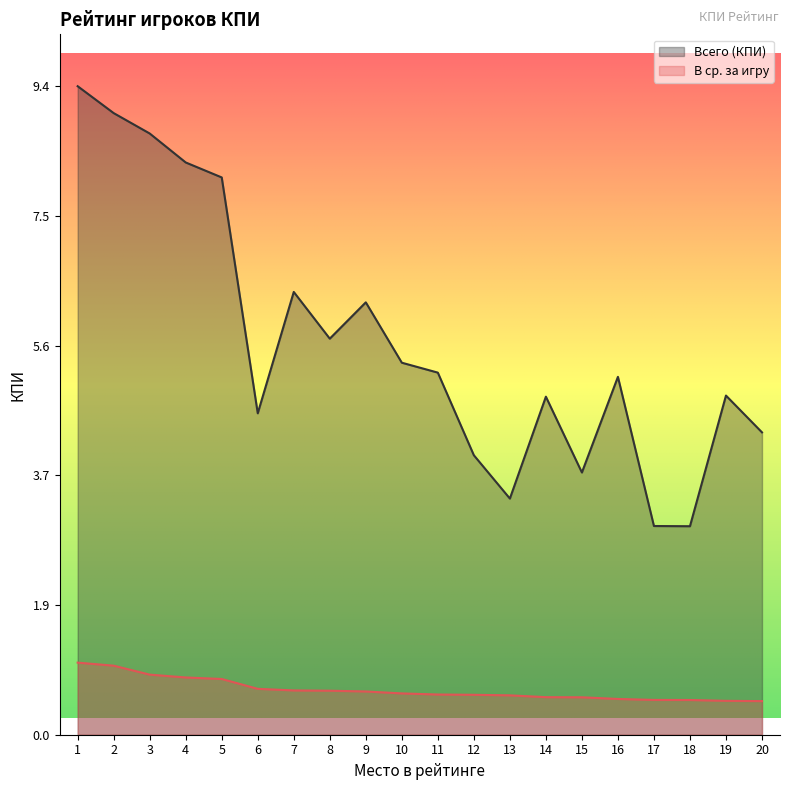

True or false: В ср. за игру and Всего (КПИ) cross at least once.

False